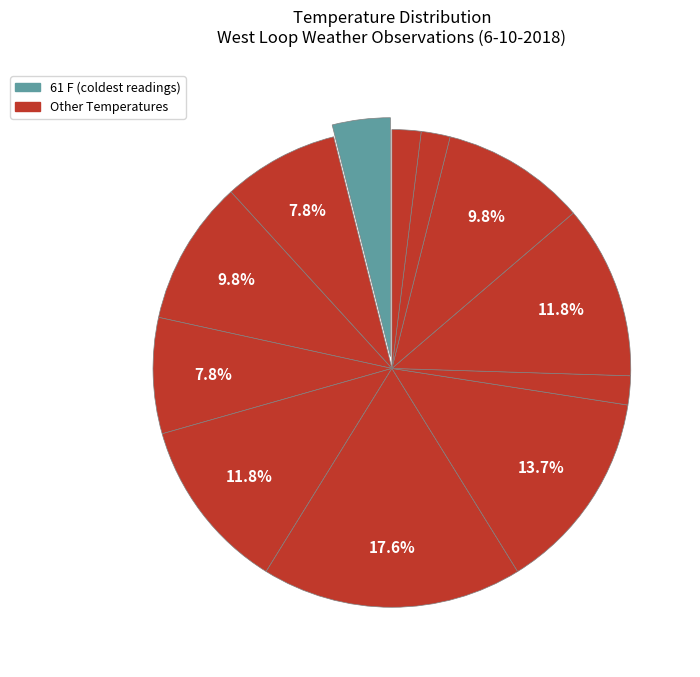

Count the number of slices in the pie.

12